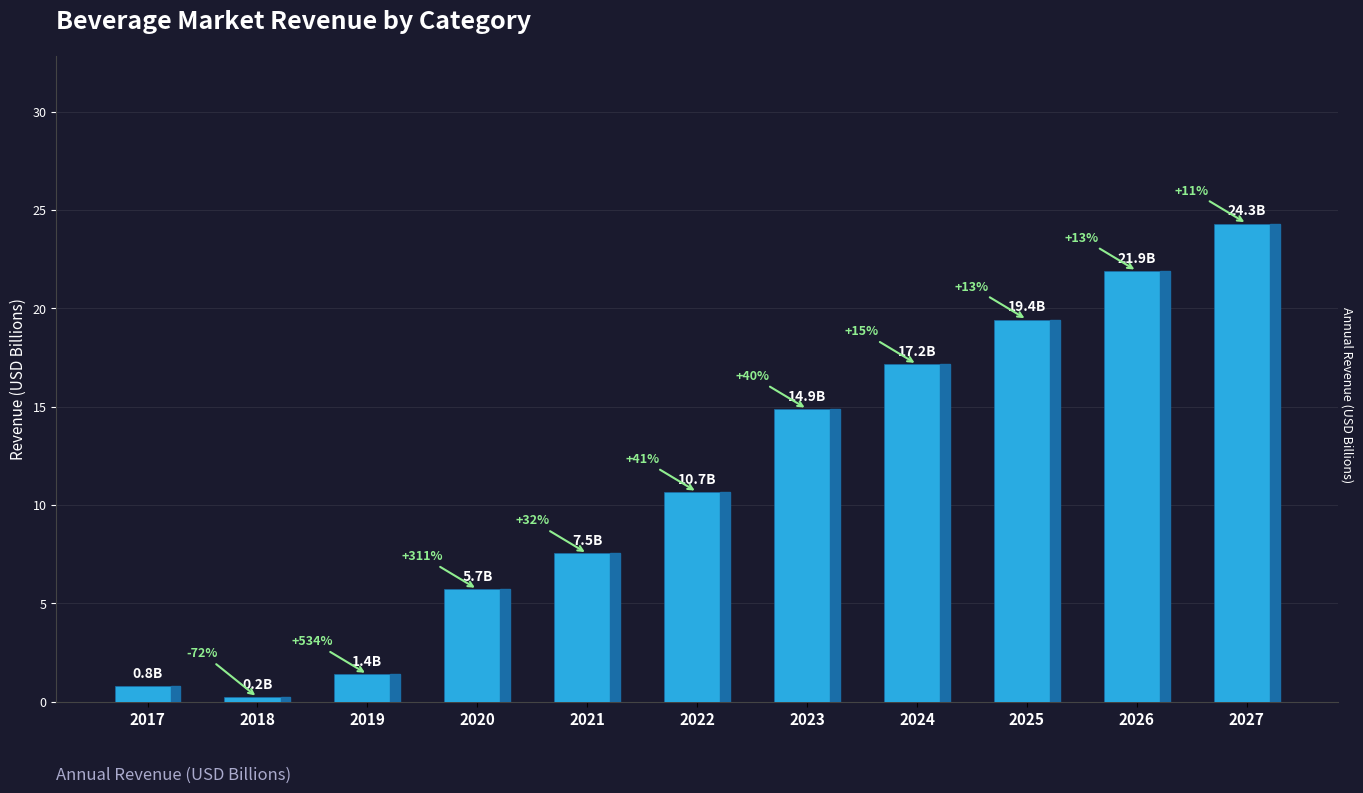

What is the difference between the values at 2026 and 2019?

20.5